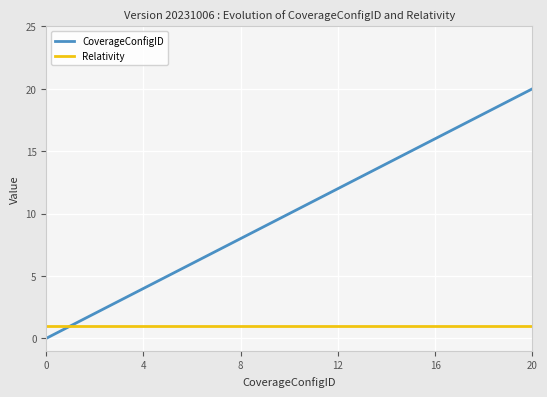

Which series has the widest spread of values?

CoverageConfigID